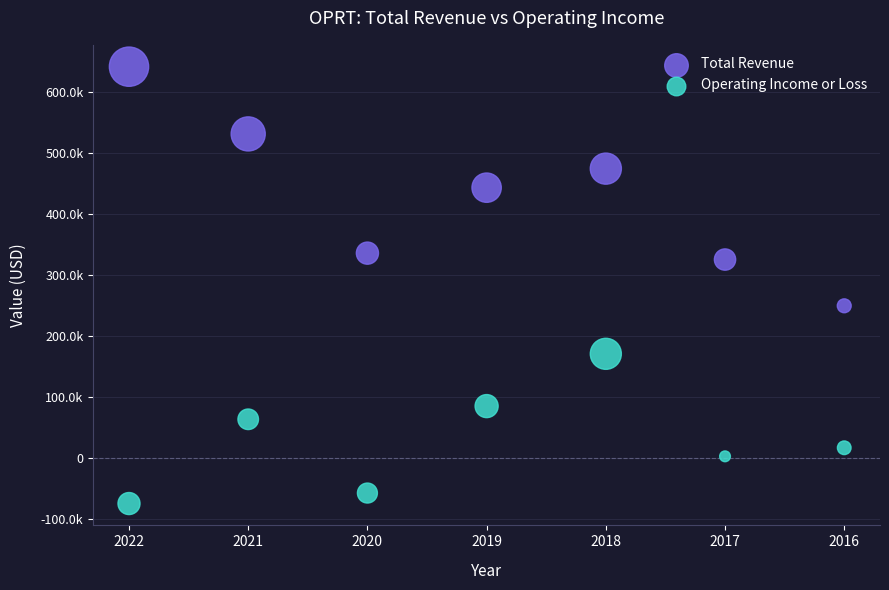

Which series has the widest spread of Y values?

Total Revenue